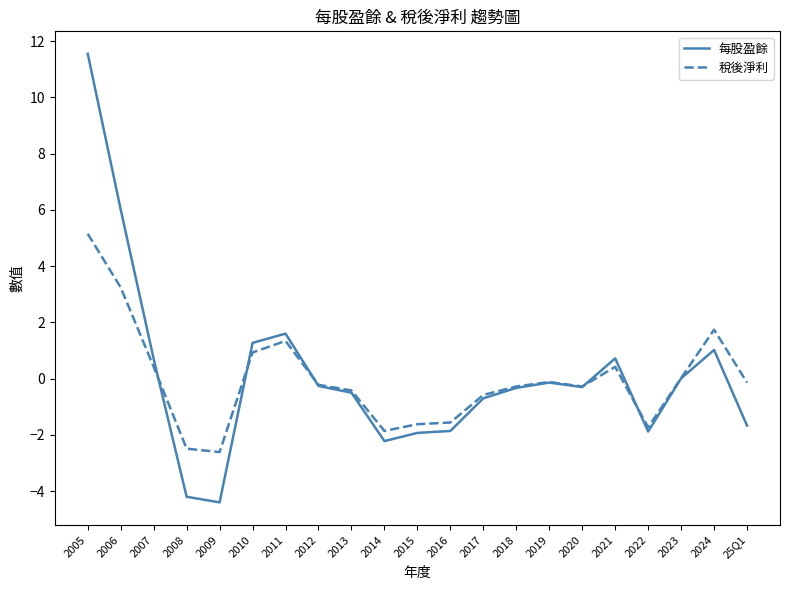

Rank the series at 2016 from highest to lowest value.

稅後淨利, 每股盈餘